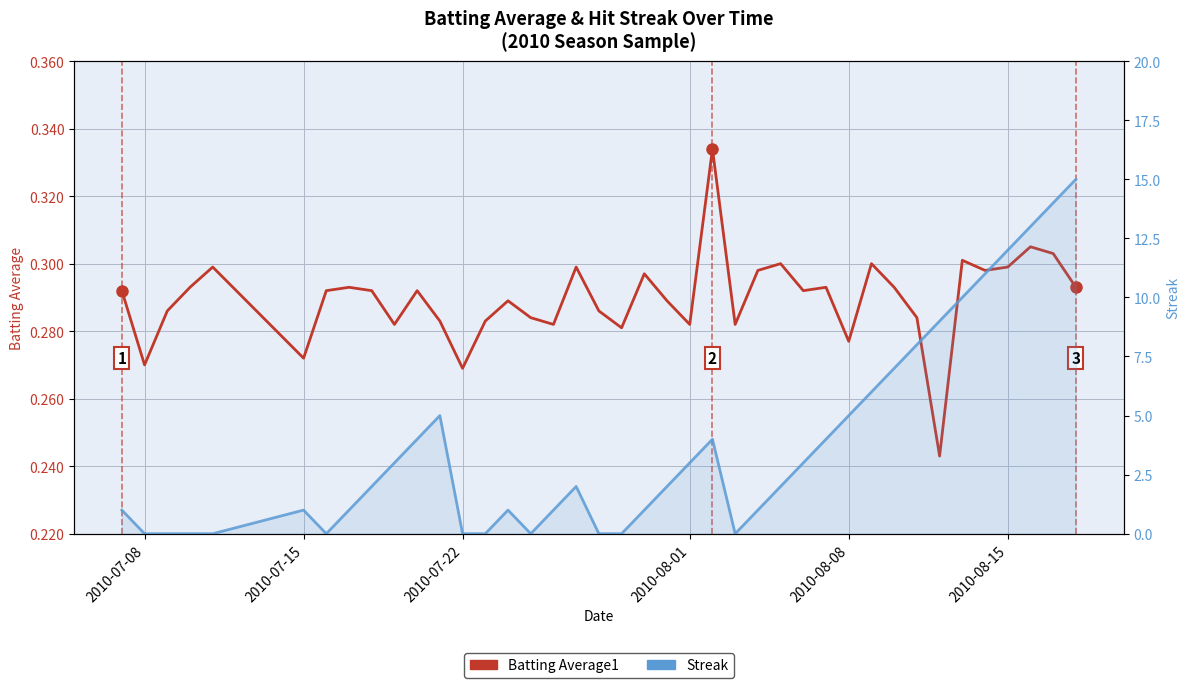

How many lines are shown in the chart?

2